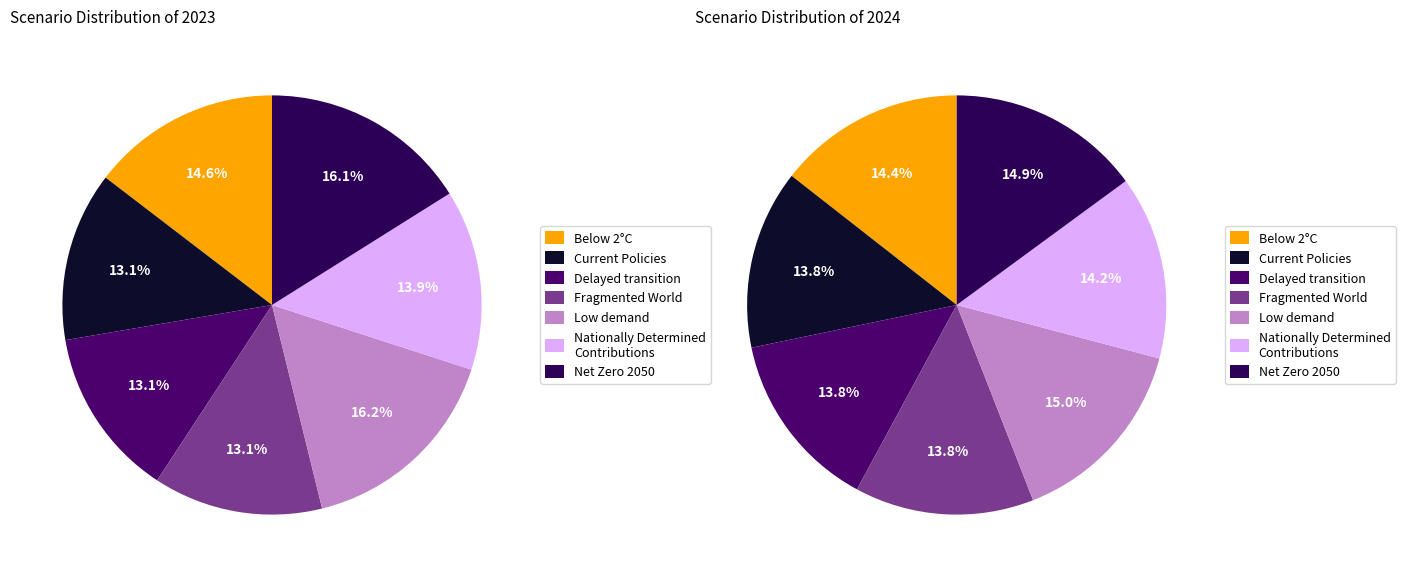

What is the largest slice in the pie chart?

Low demand